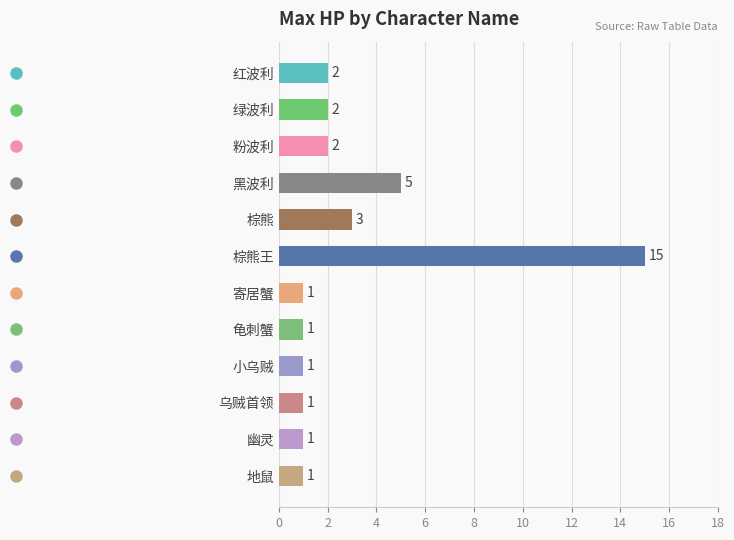

What position from the top is 黑波利?

4